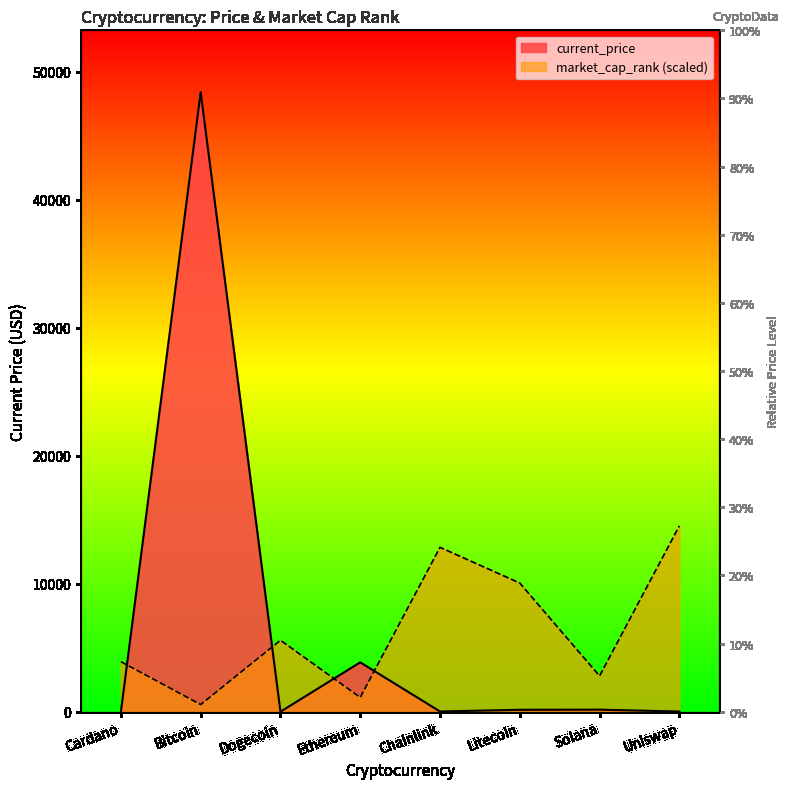

Which category has the highest value in the market_cap_rank series?

Uniswap